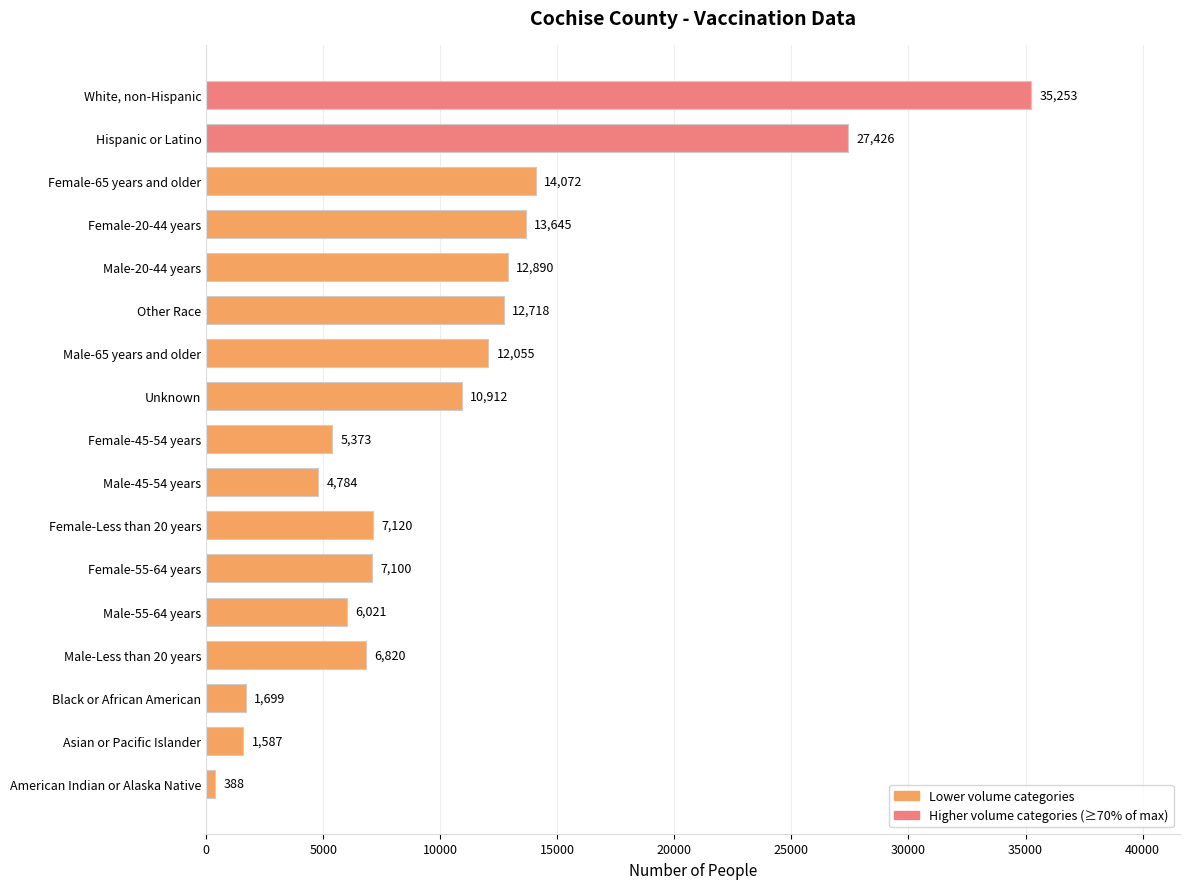

Read the value at Female-65 years and older, to the nearest 10.

14070